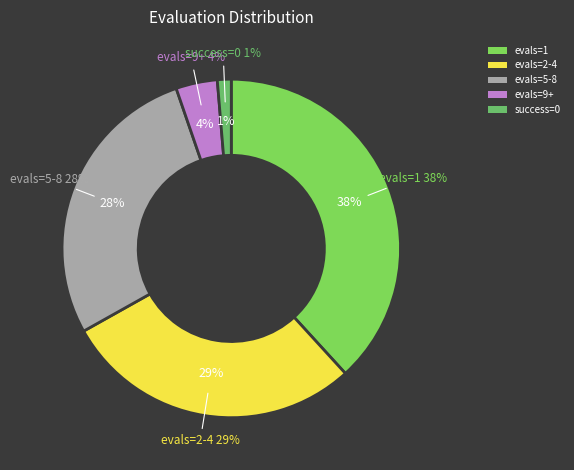

Combined, do evals 41+ and evals 2-4 account for over 50%?

No